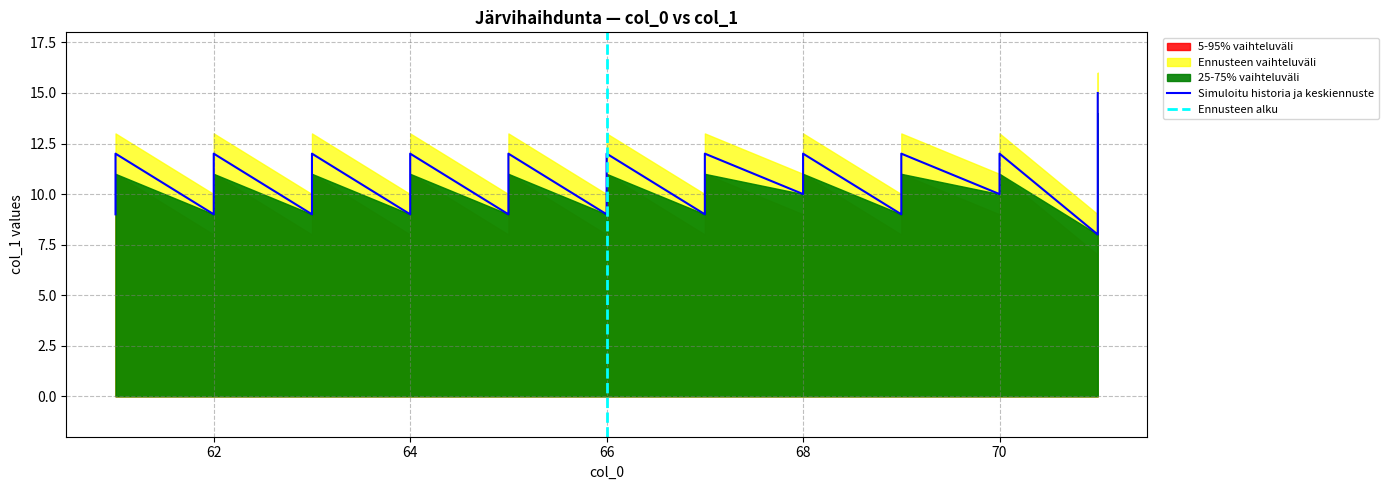

What is the value of the 5-95% vaihteluväli point at the 30th from the left?

9